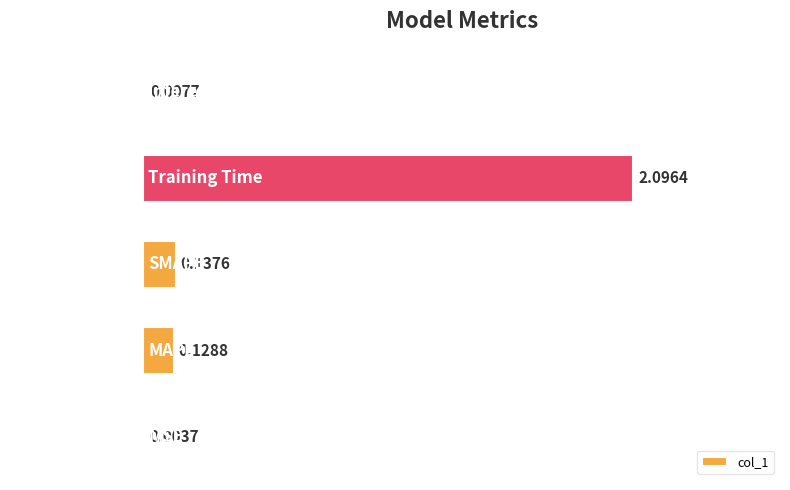

At which category does the chart reach its peak across all series?

Training Time